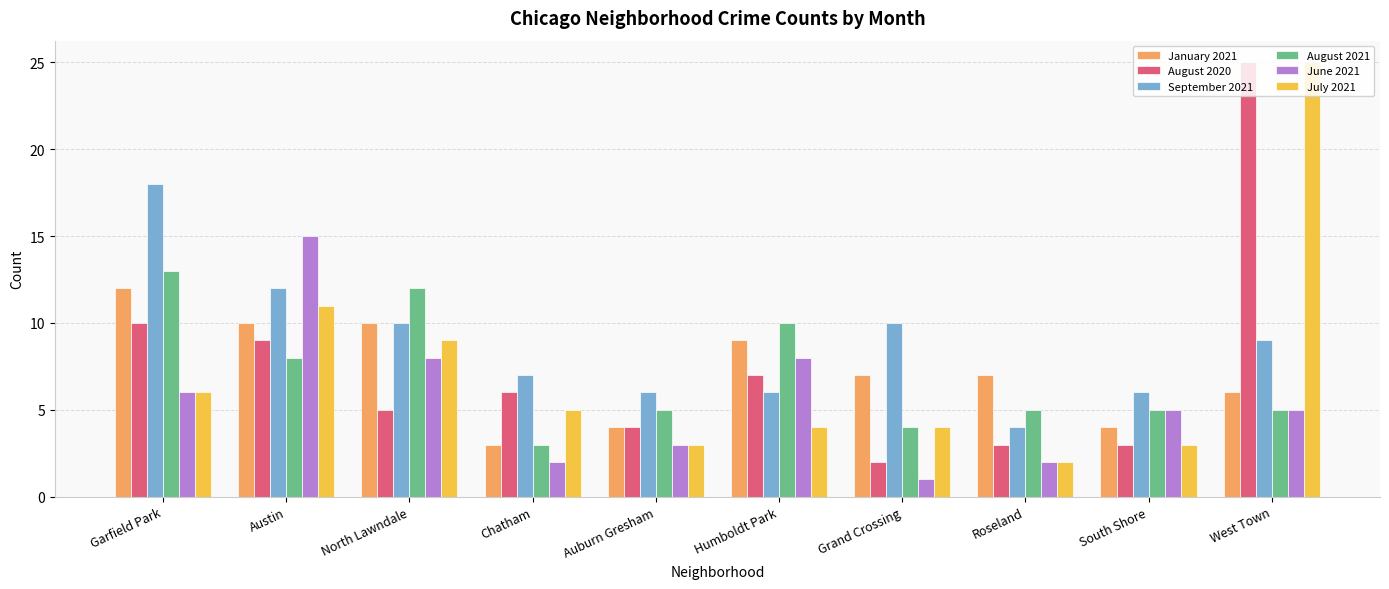

What are all the series names shown in the legend?

January 2021, August 2020, September 2021, August 2021, June 2021, July 2021